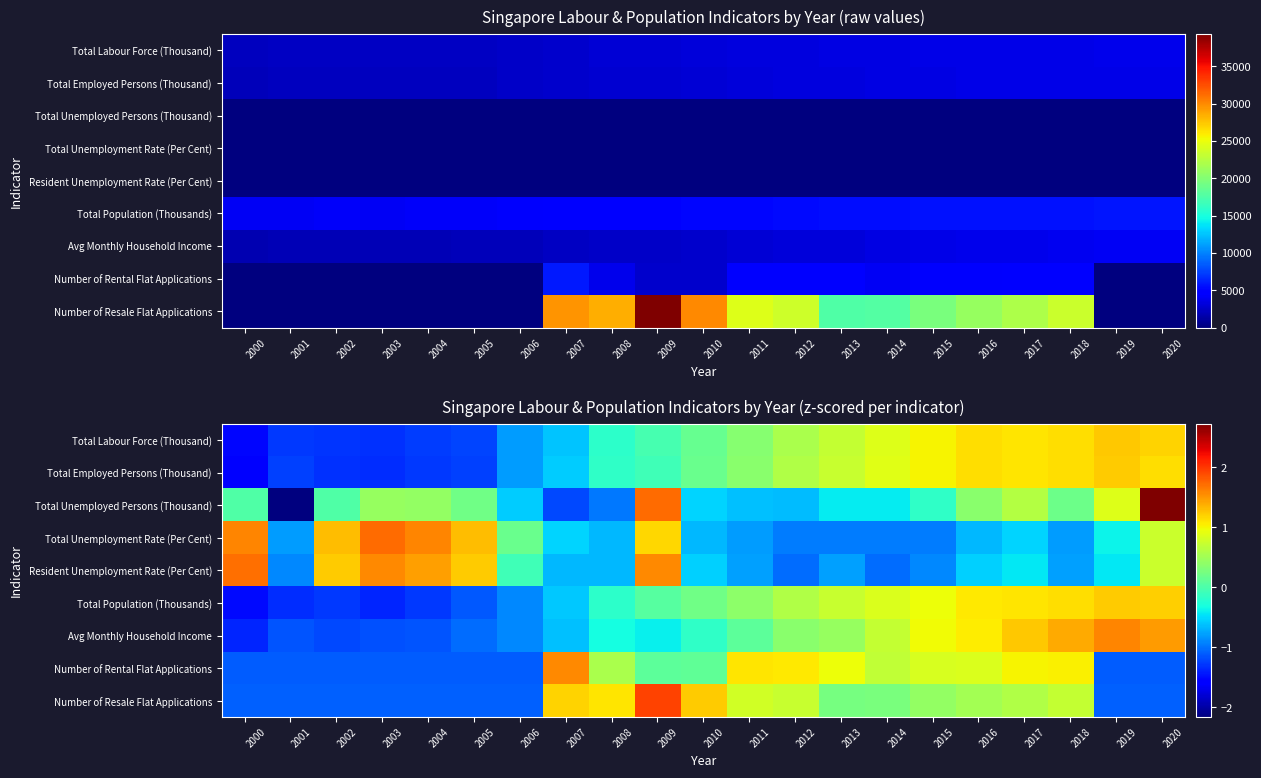

How many categories are shown in the chart?

21